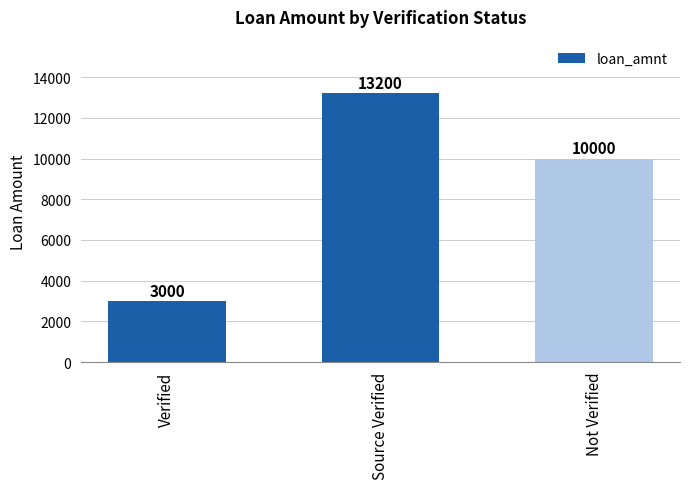

Reading left to right, transcribe all the data shown in this chart.

Verified=3000	Source Verified=13200	Not Verified=10000